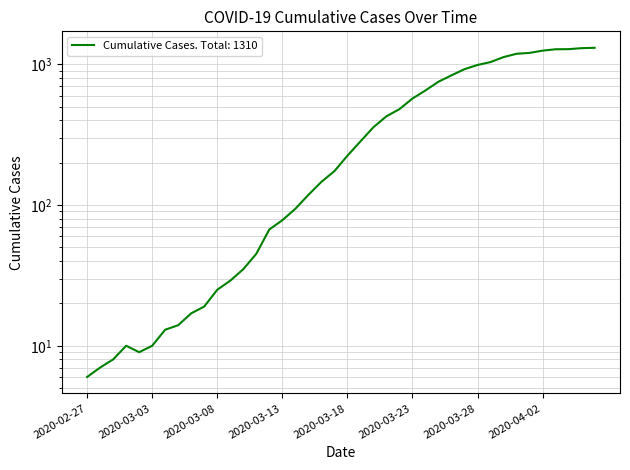

The value at 2020-02-28 is 7. True or false?

True